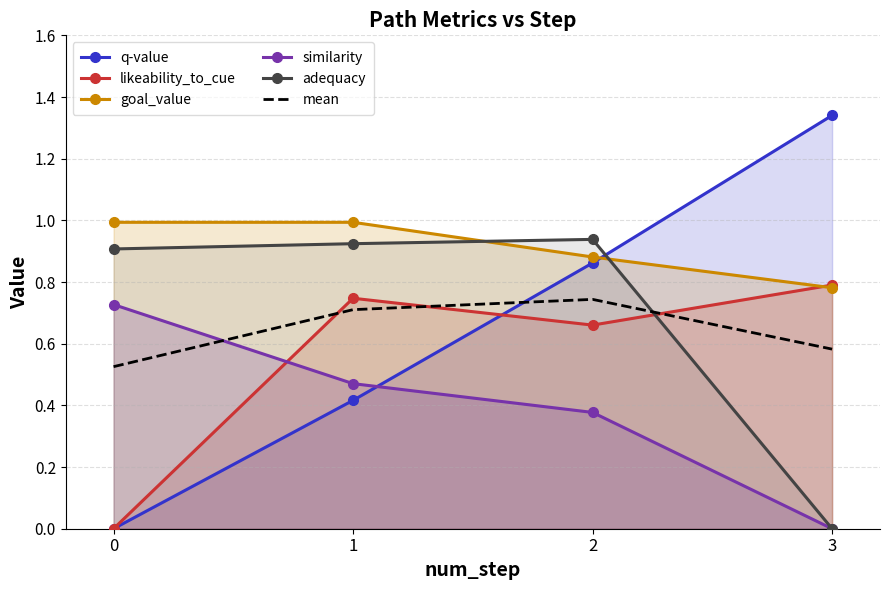

How many data points in similarity are above 0?

3